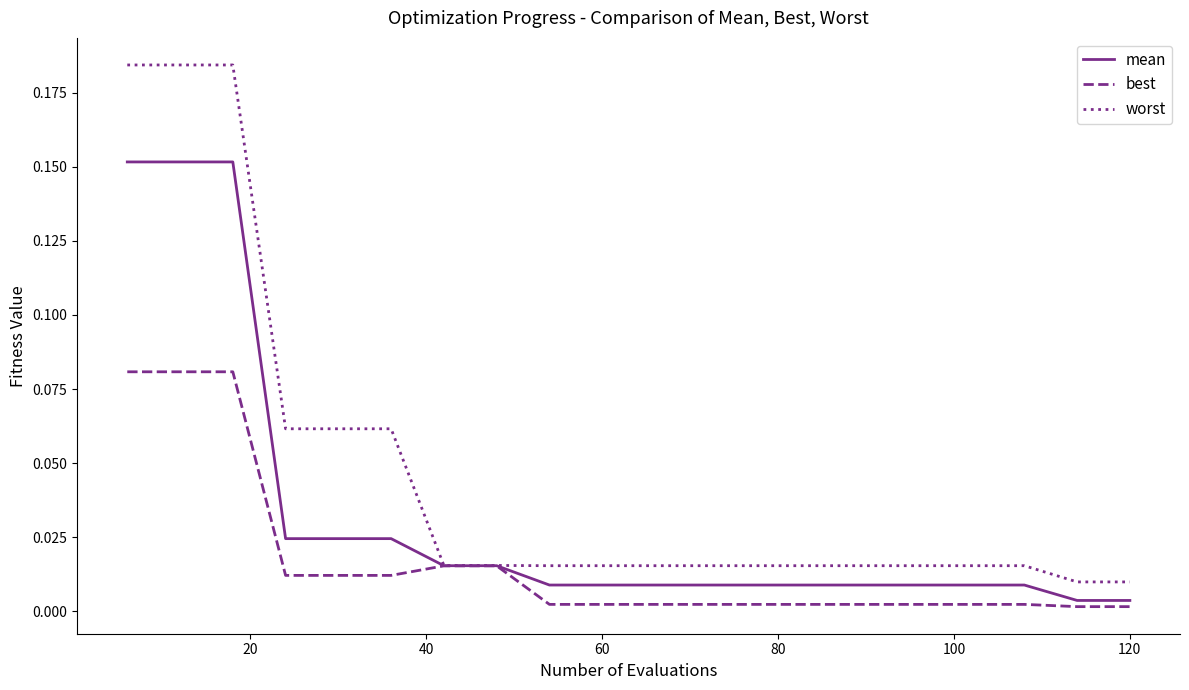

Rank the series by their average value, from highest to lowest.

worst, mean, best